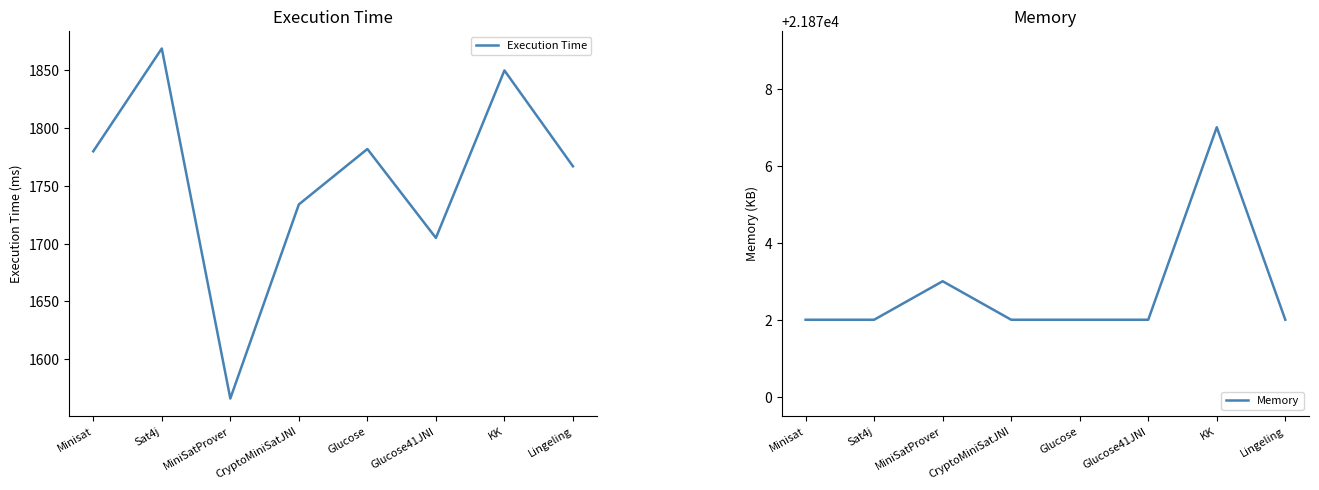

Which series has the largest total across all categories?

Memory